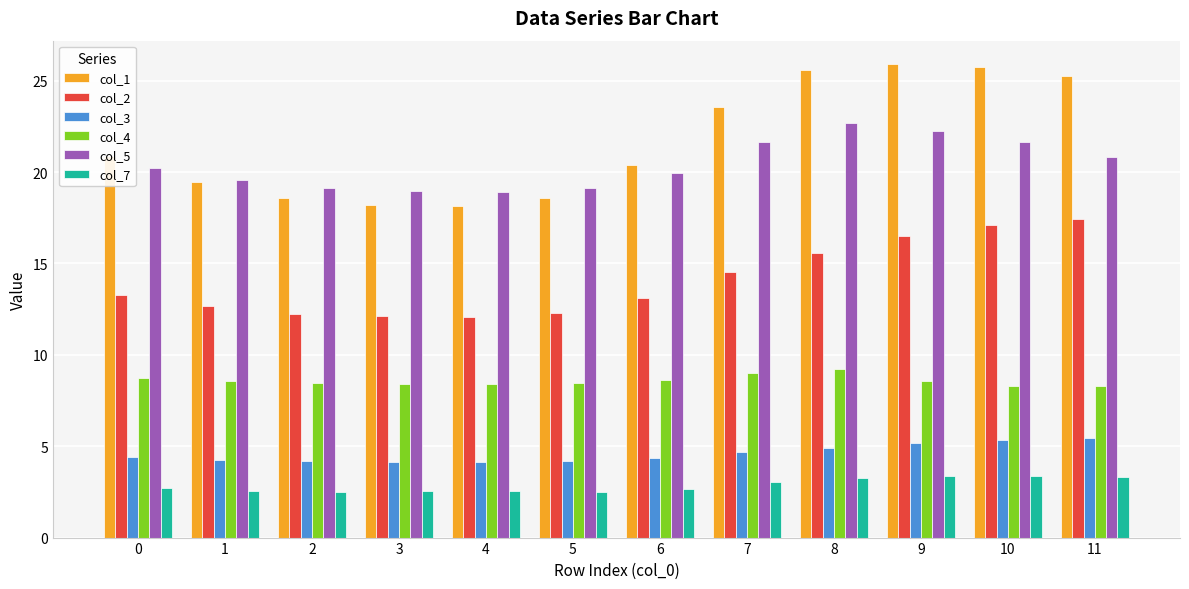

At 7, list the series in order from smallest to largest.

col_7, col_3, col_4, col_2, col_5, col_1